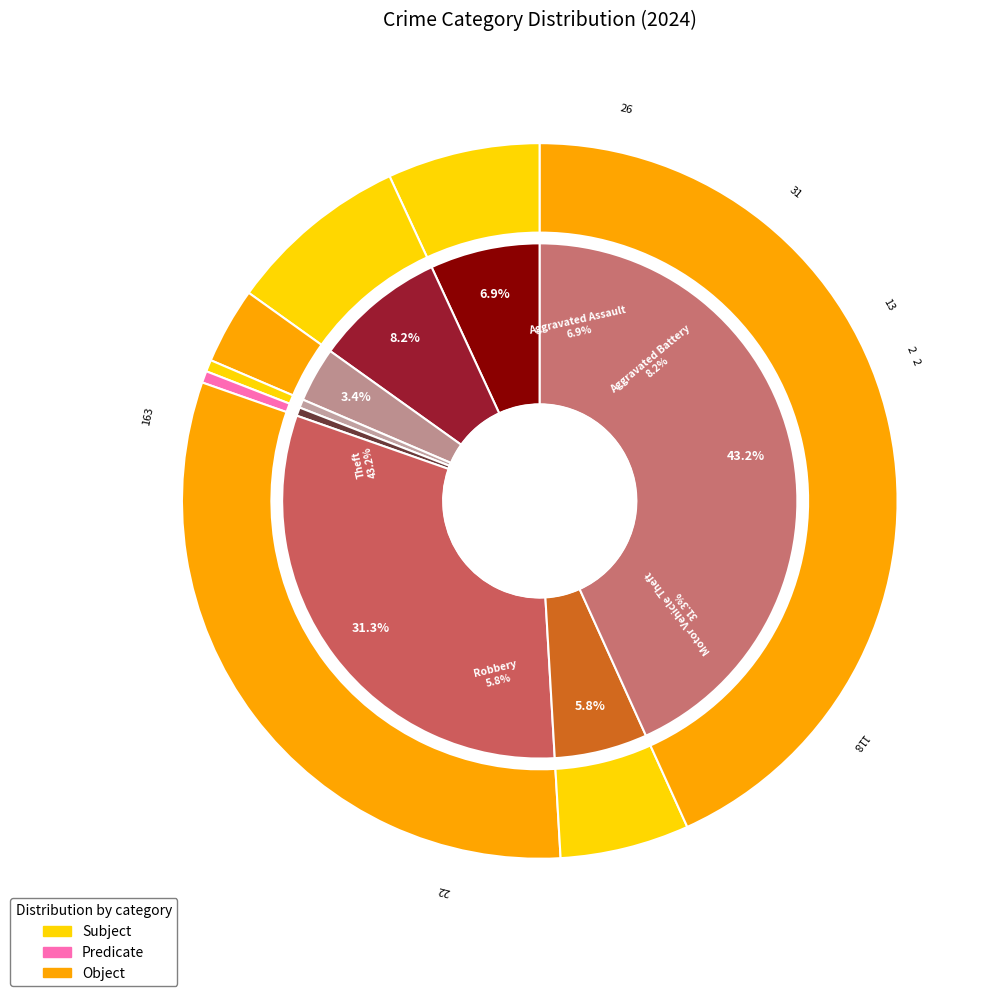

To the nearest percent, what is the difference between the largest and smallest slice percentages?

43%